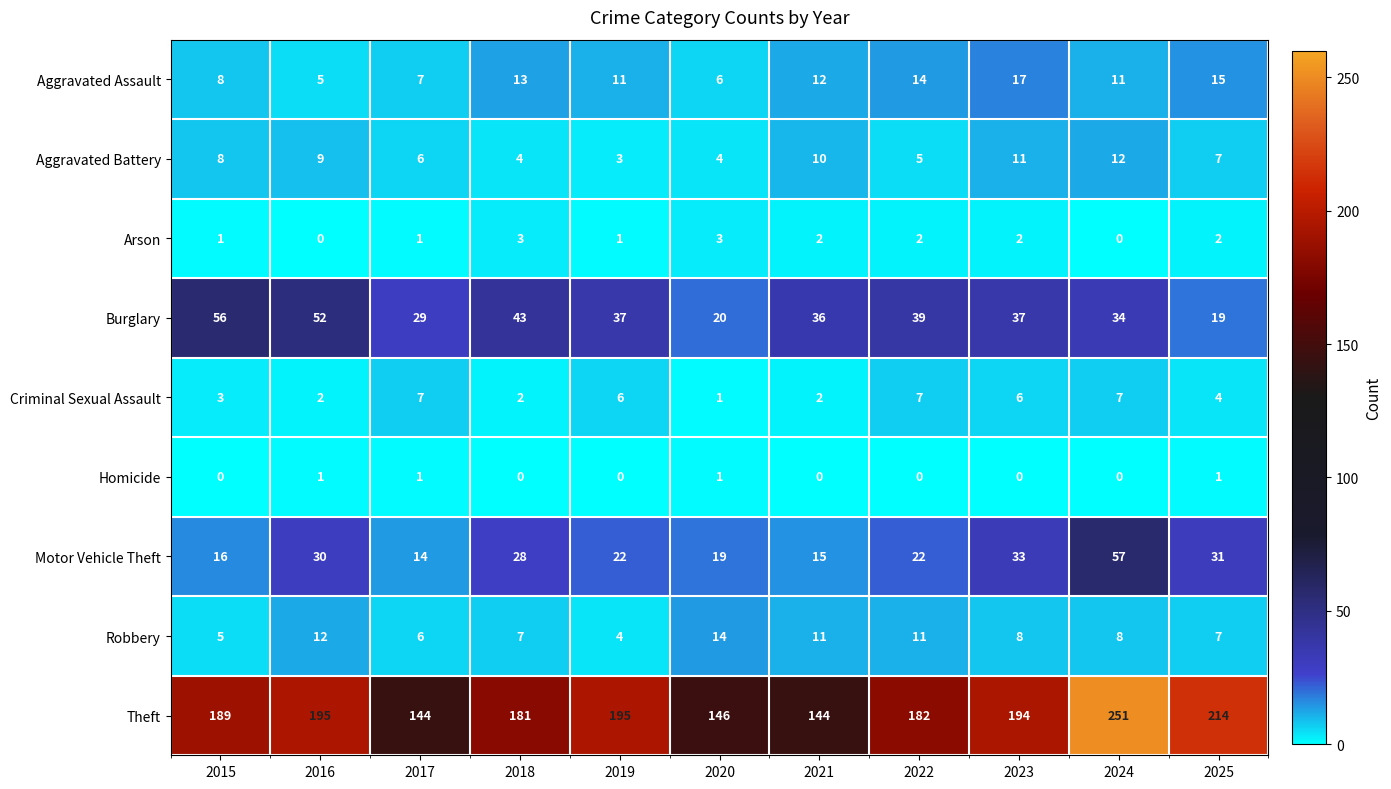

Between 2016 and 2017, which series saw the biggest shift?

Theft